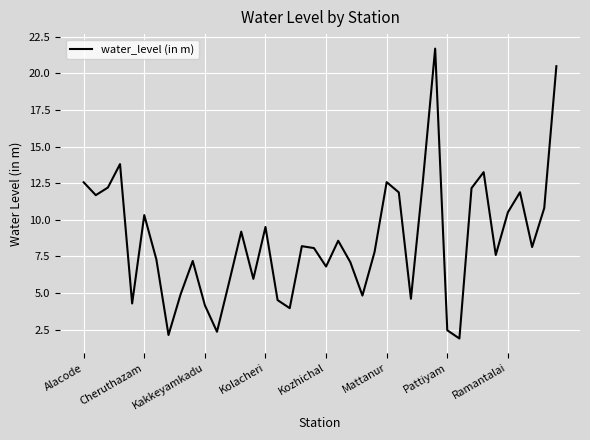

What is the greatest value displayed?

21.7